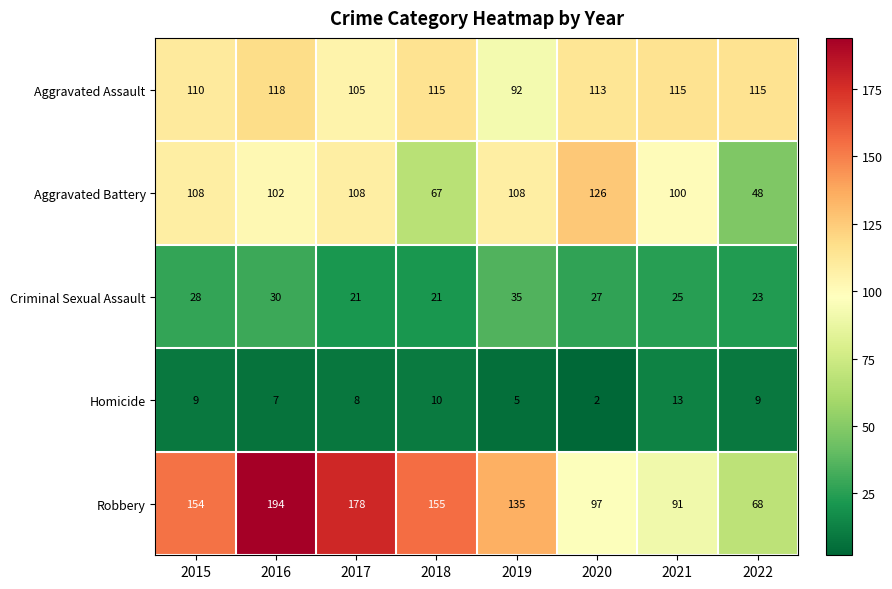

What is the greatest value displayed?

194